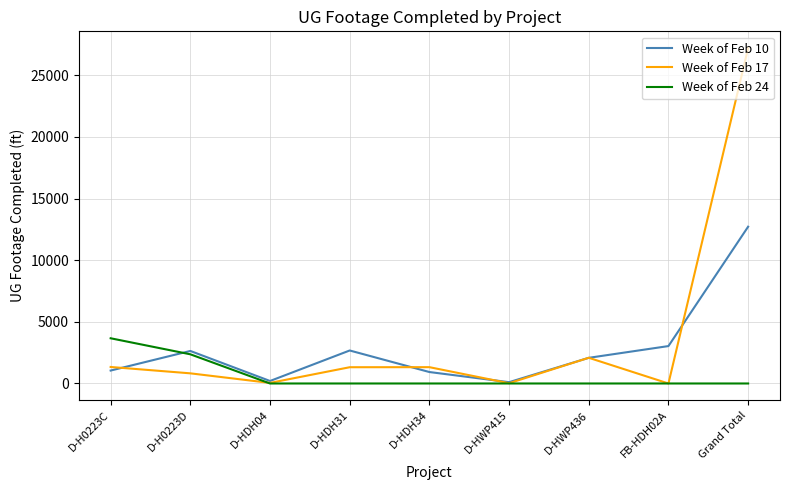

Between D-HWP436 and Grand Total, which series saw the biggest shift?

Week of Feb 17